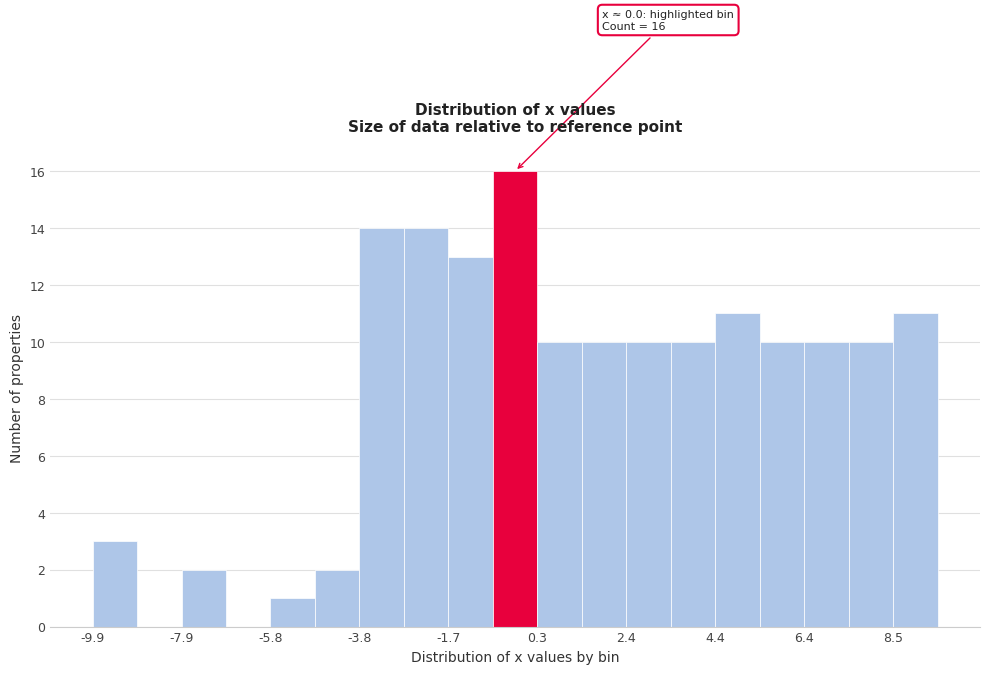

Around what value on the x-axis is the tallest bar? Give the approximate position of its centre, as read against the axis.

0.0